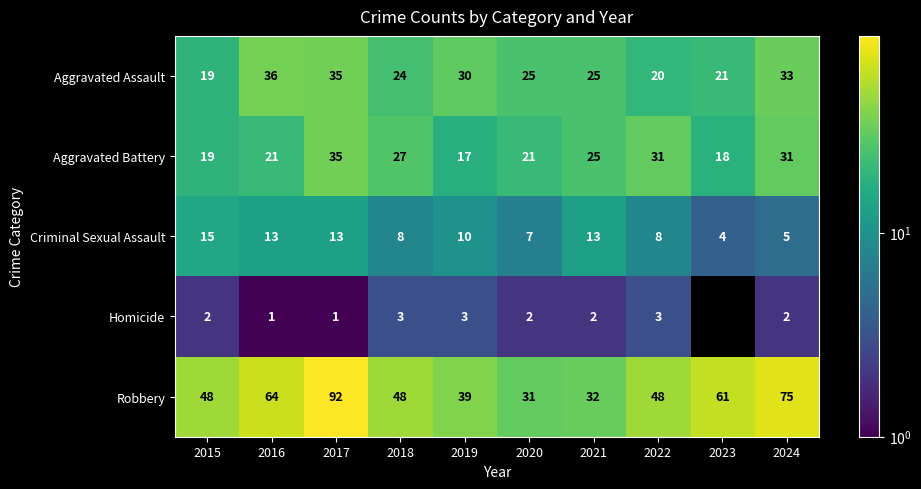

How many data points does each series have?

10